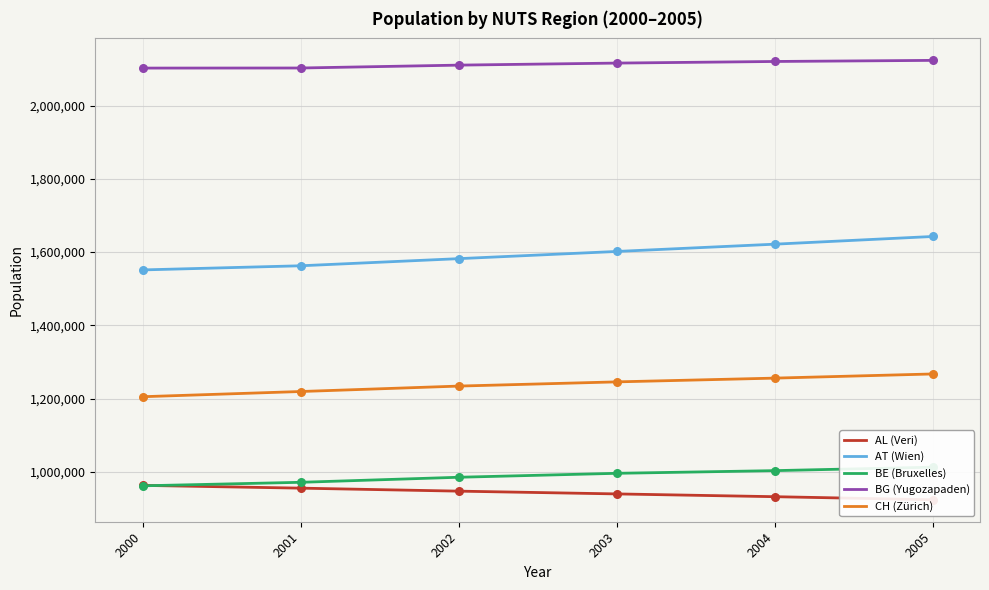

Which series has the largest Y range (max minus min)?

AT (Wien)